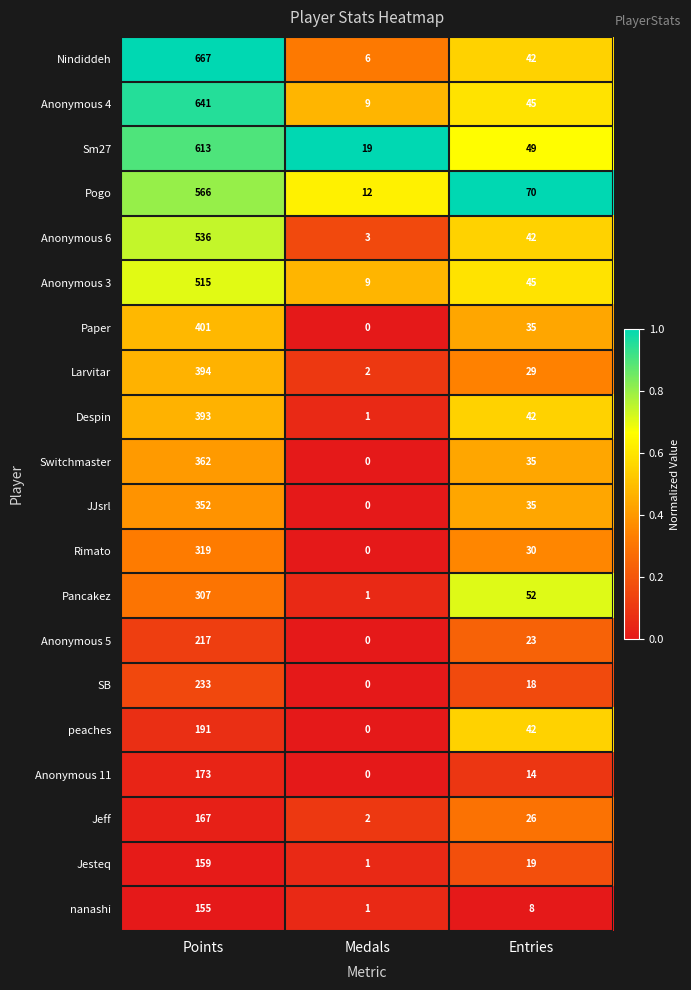

What is the difference between the Rimato values at Medals and Entries?

30